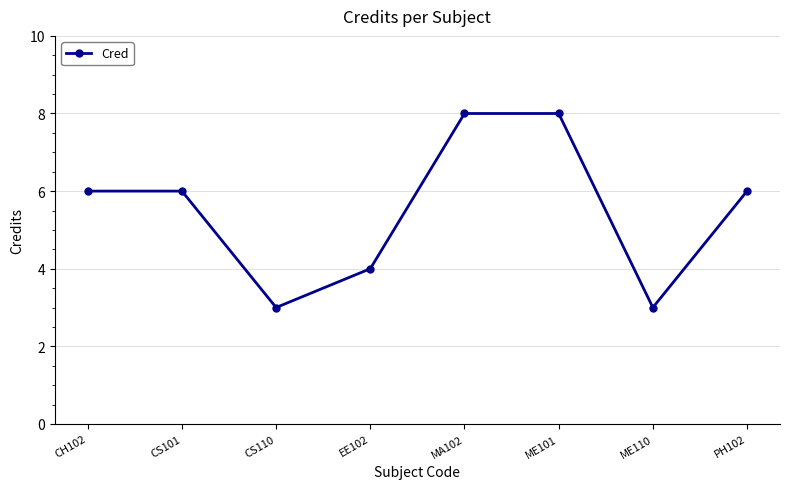

What is the greatest value displayed?

8